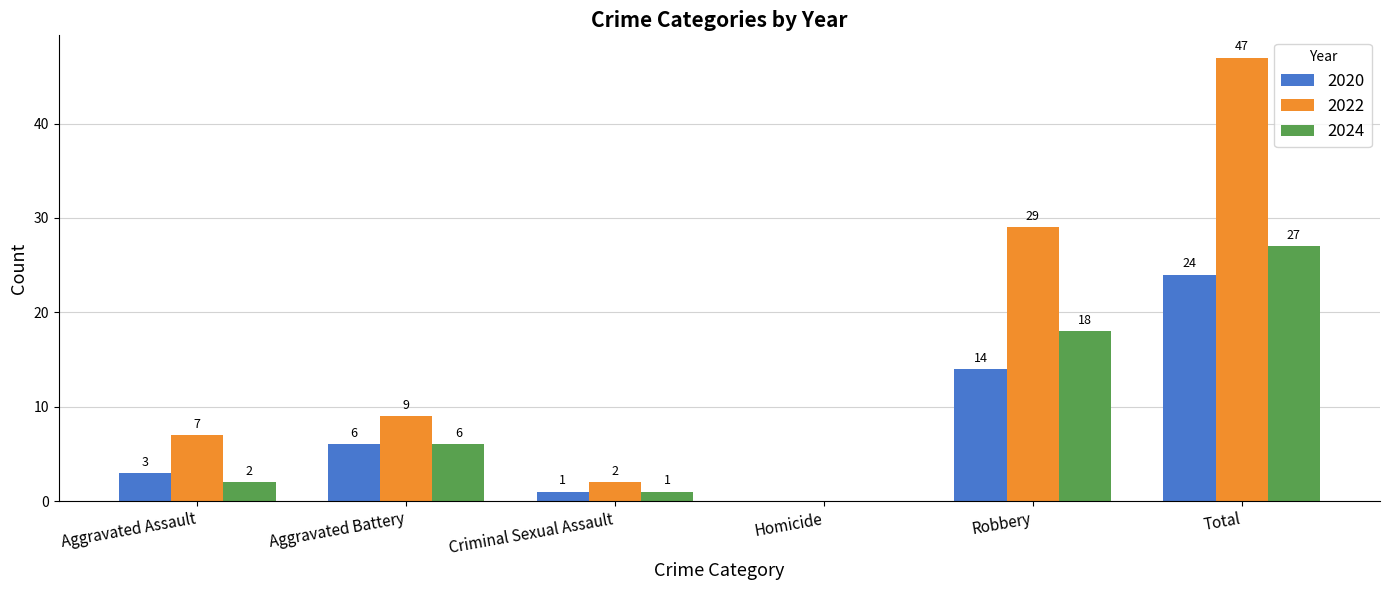

What is the sum of the 2022 values at Homicide and Aggravated Battery?

9